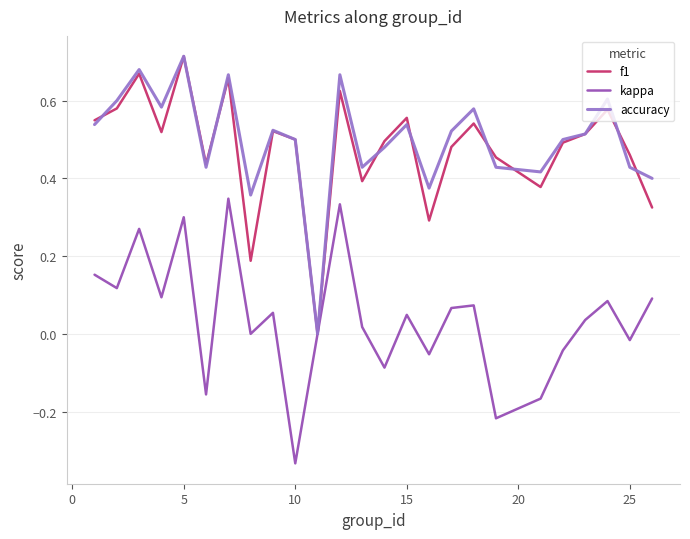

What is the sum of all accuracy values?

12.5